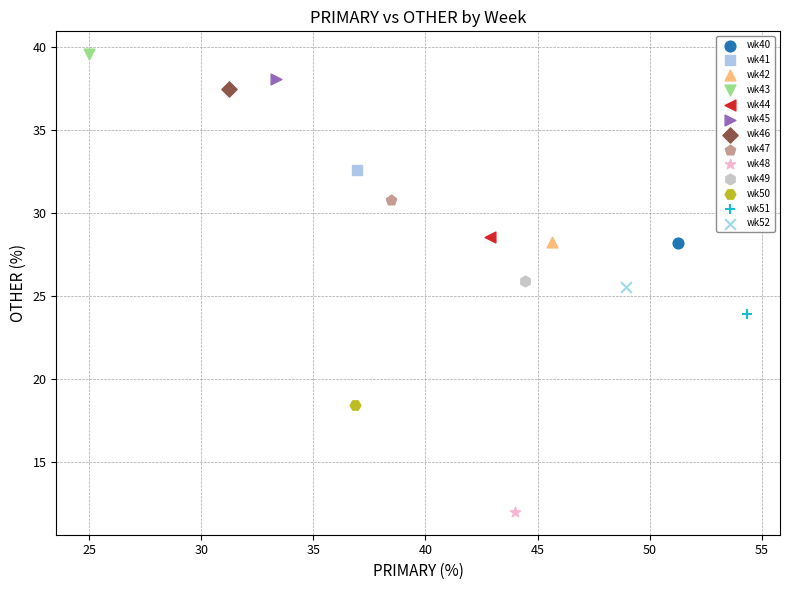

What are all the series names shown in the legend?

wk40, wk41, wk42, wk43, wk44, wk45, wk46, wk47, wk48, wk49, wk50, wk51, wk52